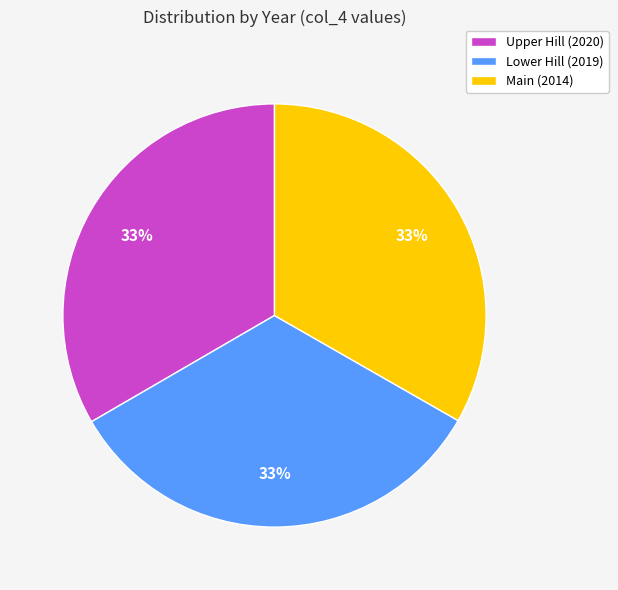

To the nearest percent, what is the average slice percentage?

33%